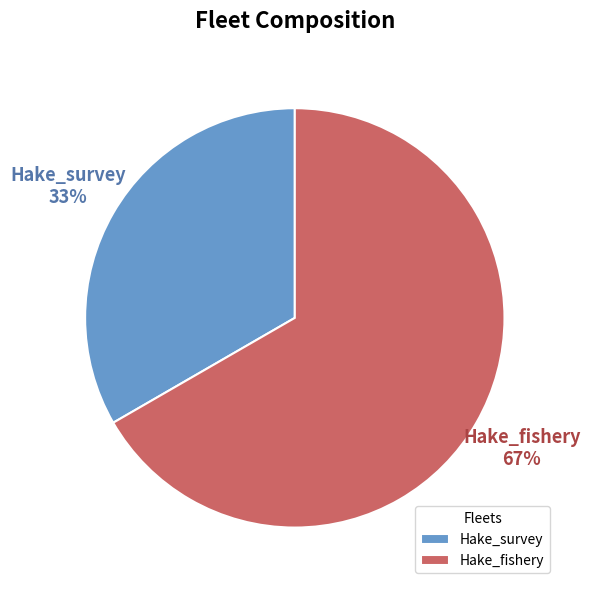

Which slice is the largest?

Hake_fishery